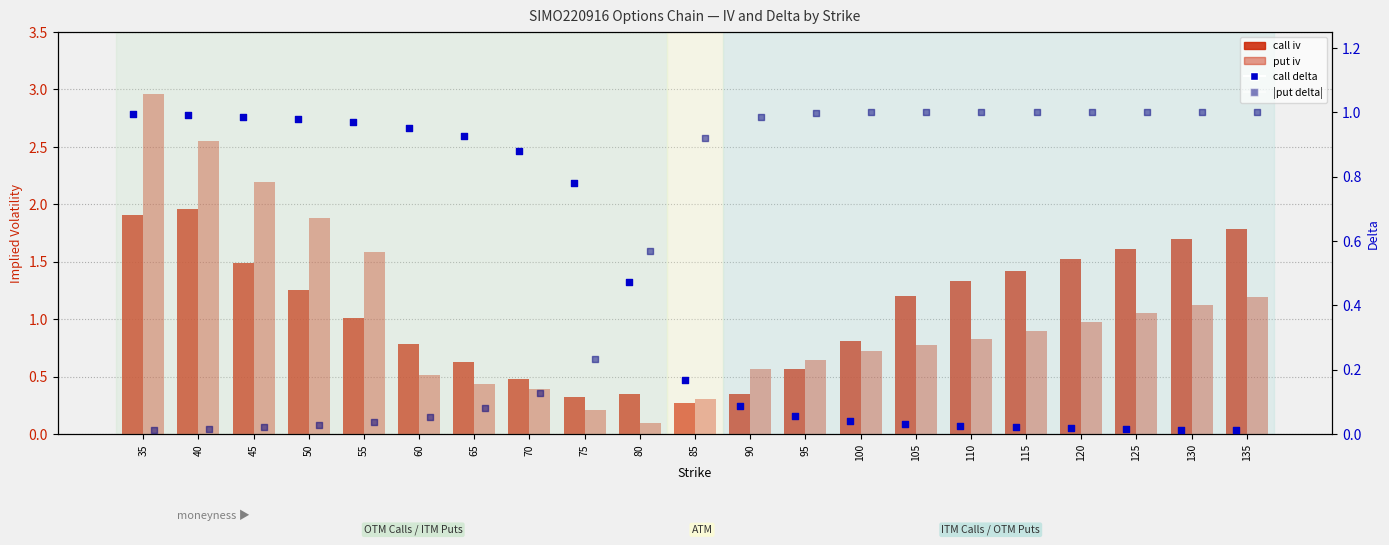

At which category is the sum across all series the highest?

35